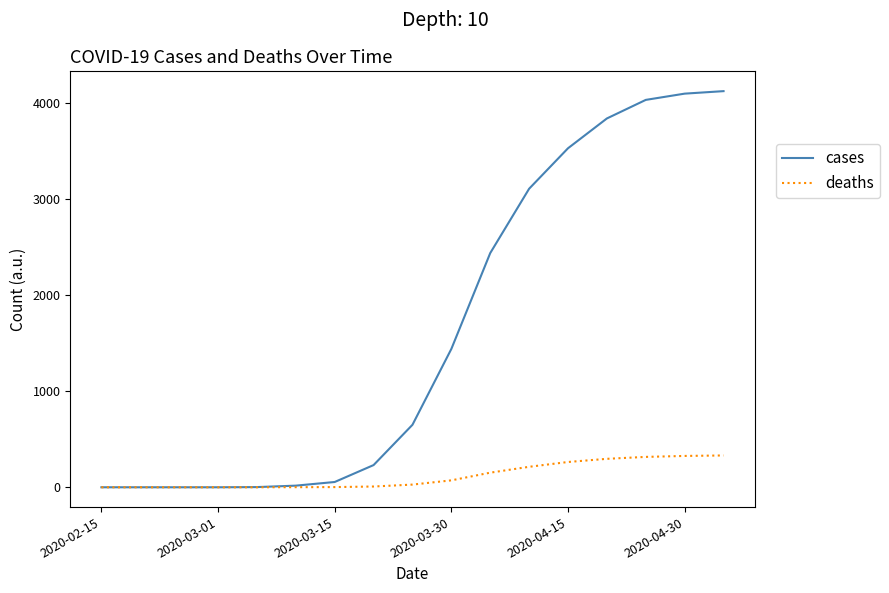

Which series has the largest total across all categories?

cases